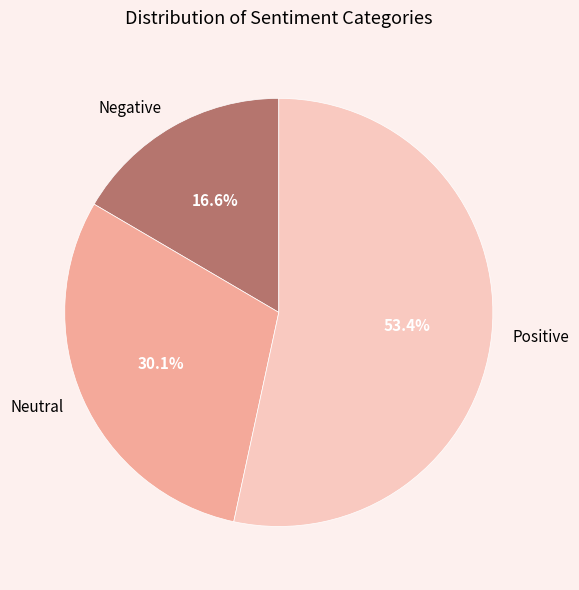

Approximately how many times larger is the value at Negative compared to Positive?

0.3